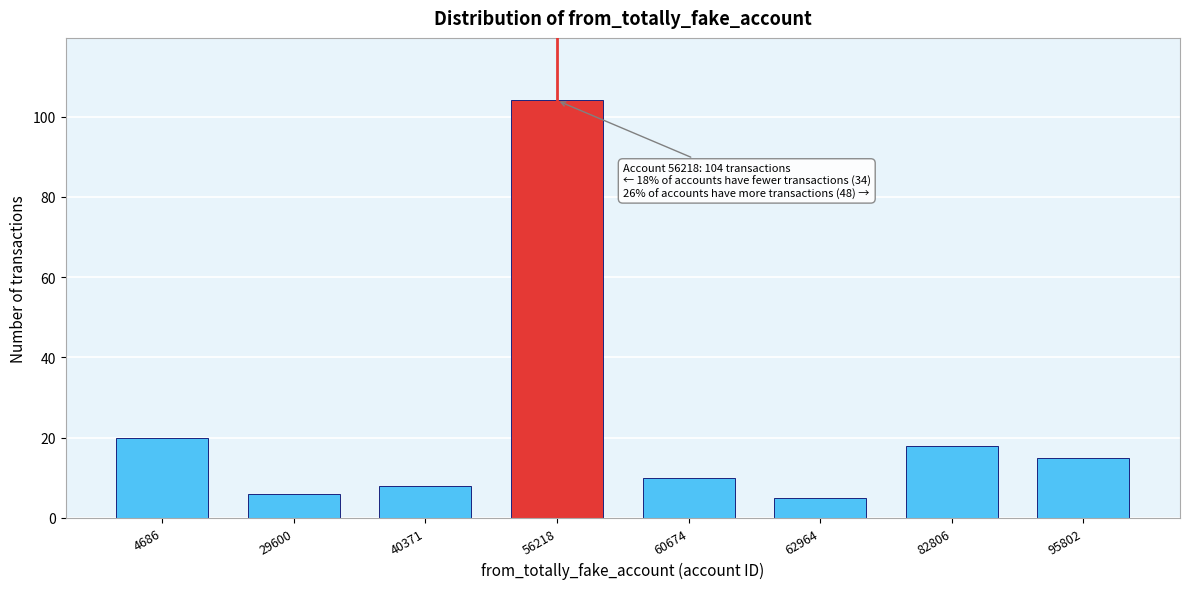

Reading left to right, transcribe all the data shown in this chart.

20	6	8	104	10	5	18	15